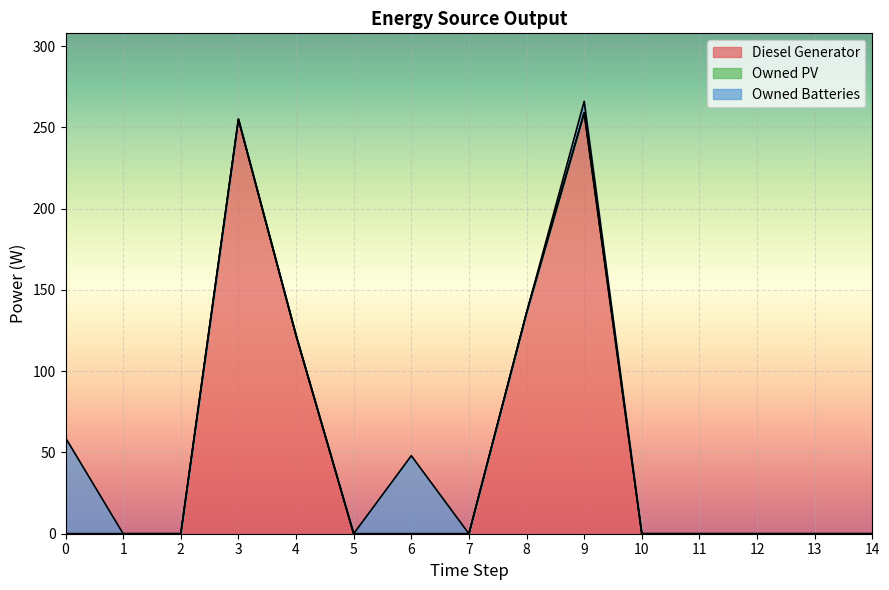

Reading right to left, list all the values displayed in this chart.

Diesel Generator: 14=0	13=0	12=0	11=0	10=0	9=259	8=136	7=0	6=0	5=0	4=122	3=255	2=0	1=0	0=0
Owned PV: 14=0	13=0	12=0	11=0	10=0	9=0	8=0	7=0	6=0	5=0	4=0	3=0	2=0	1=0	0=0
Owned Batteries: 14=0	13=0	12=0	11=0	10=0	9=7	8=0	7=0	6=48	5=0	4=0	3=0	2=0	1=0	0=59